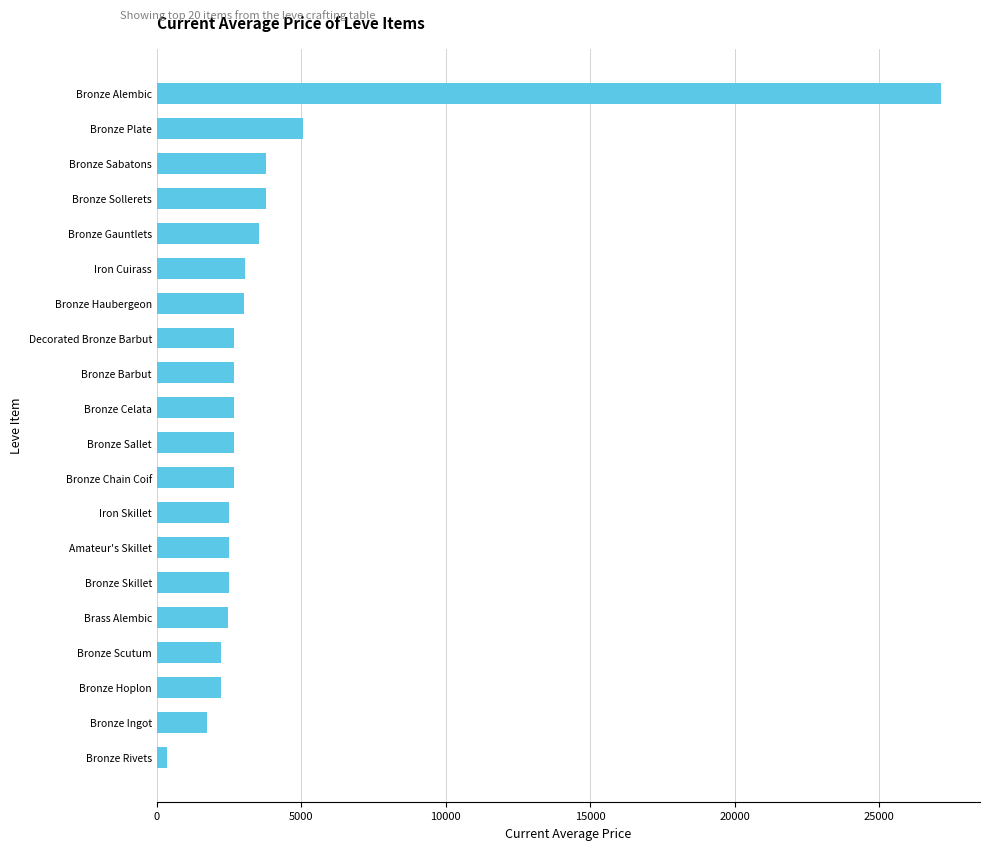

At which label is the value closest to 13737?

Bronze Plate